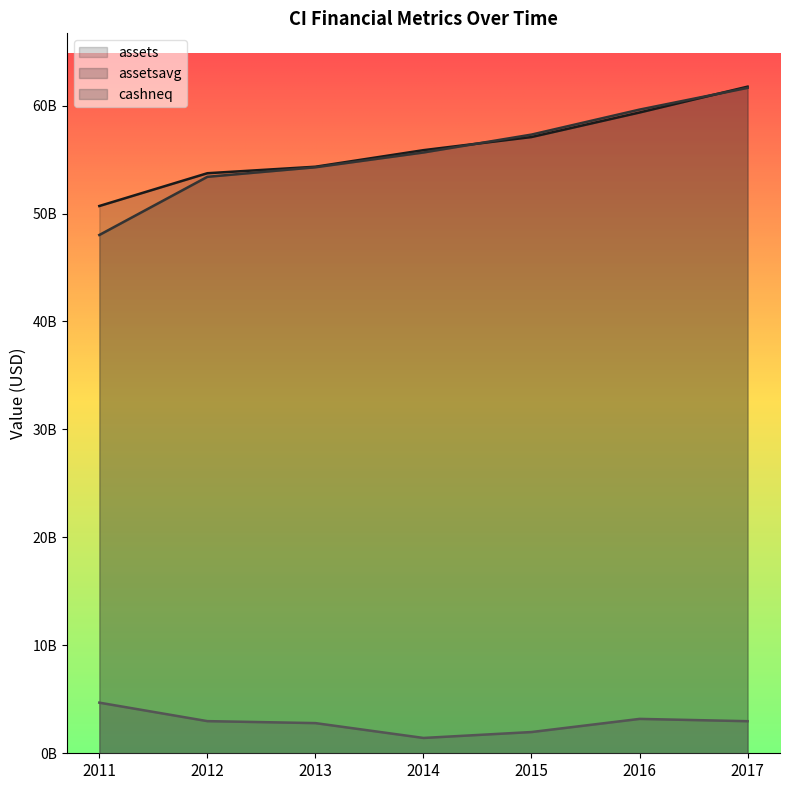

Is it true that assets equals 94393598236 at 2016?

False